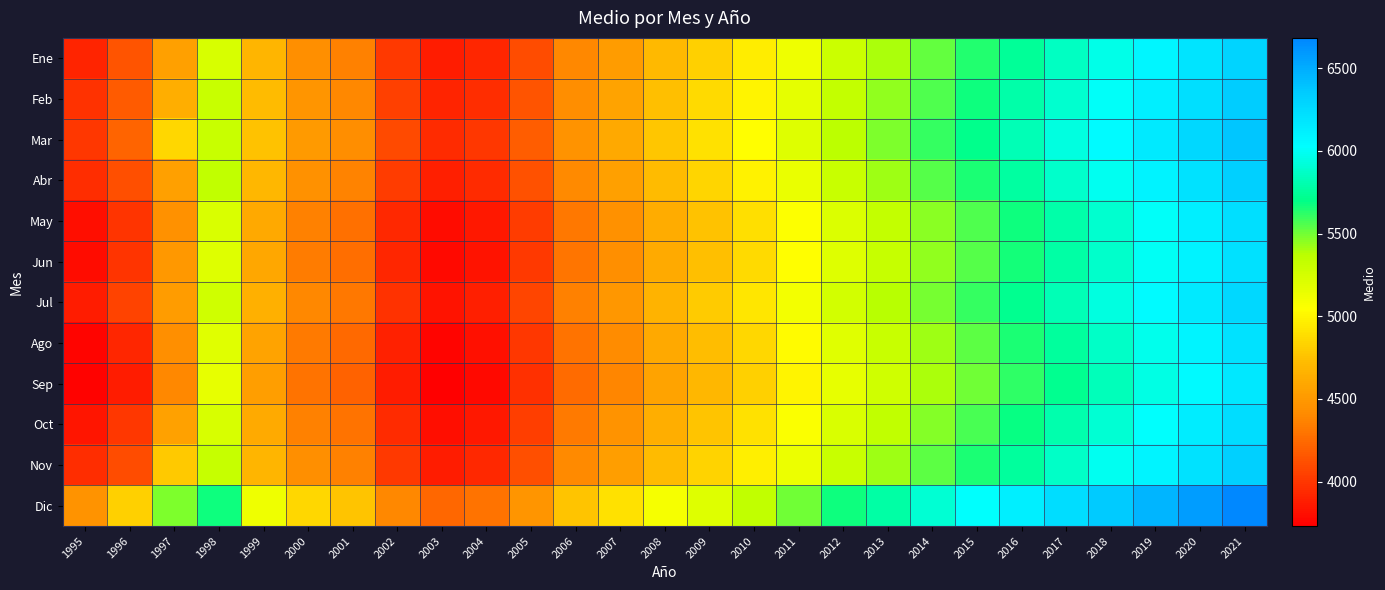

How many series are shown in this chart?

12